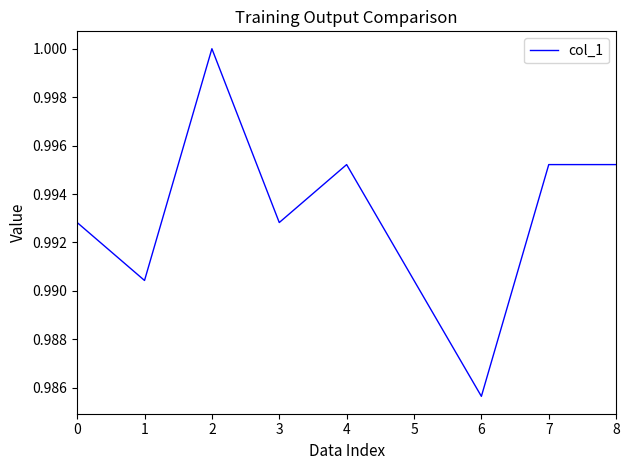

Which category has the lowest value across all series?

6